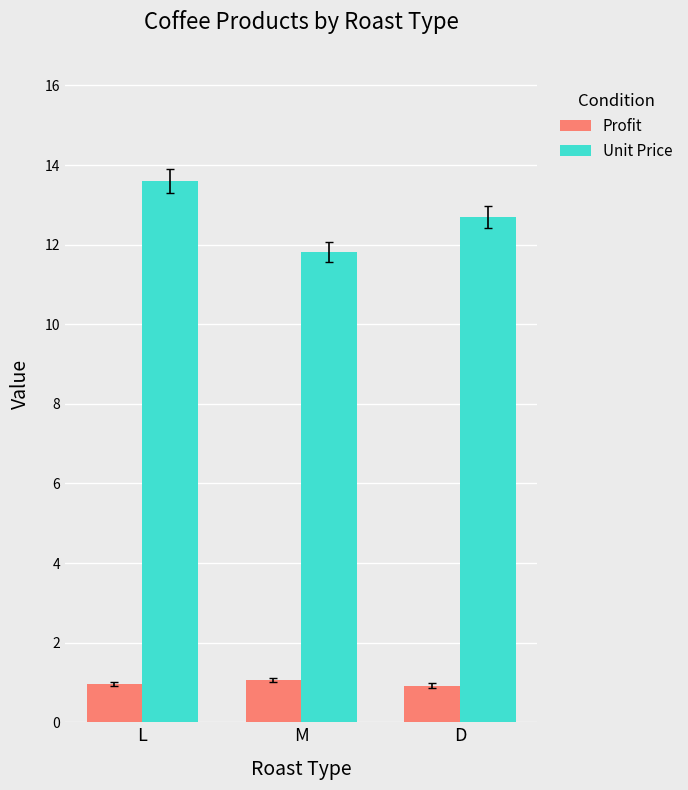

What is the spread (max minus min) of values at D?

11.8